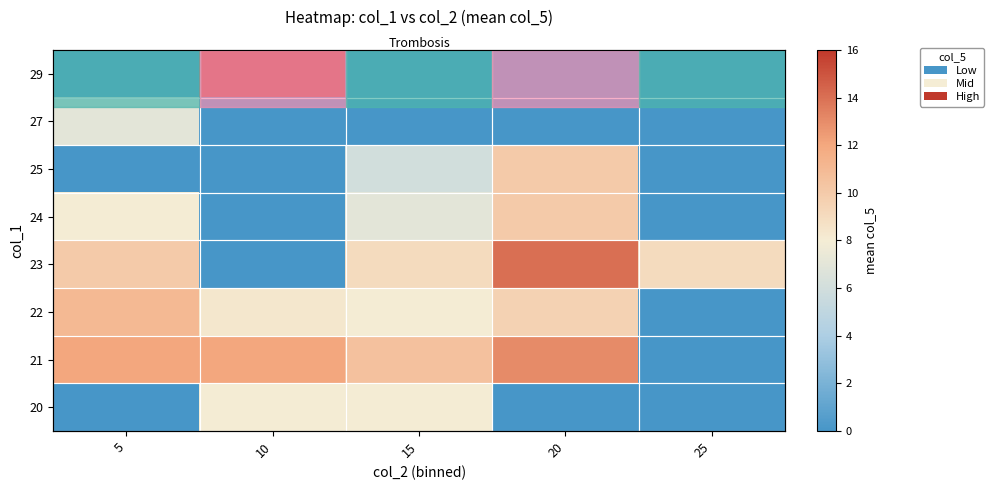

True or false: 20 has a value of 1.8 at 15.

False